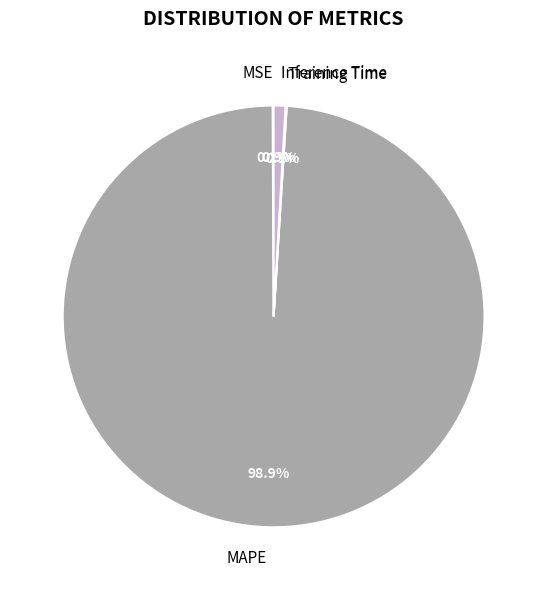

What portion of the pie excludes MAPE?

1.1%